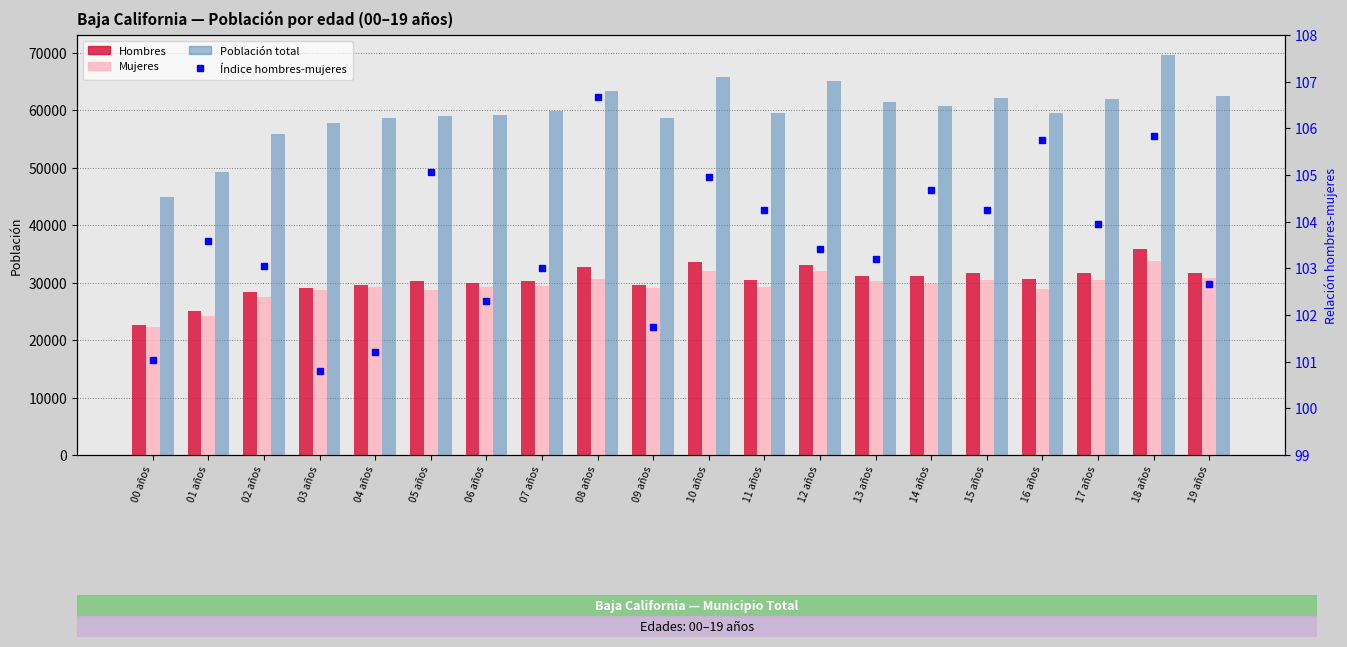

Which category has the highest value across all series?

18 años